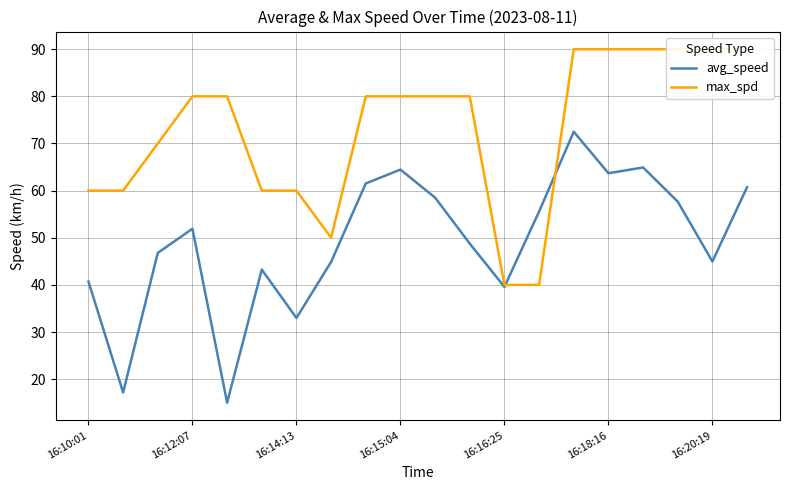

Where does the avg_speed series first go above 51?

16:12:07